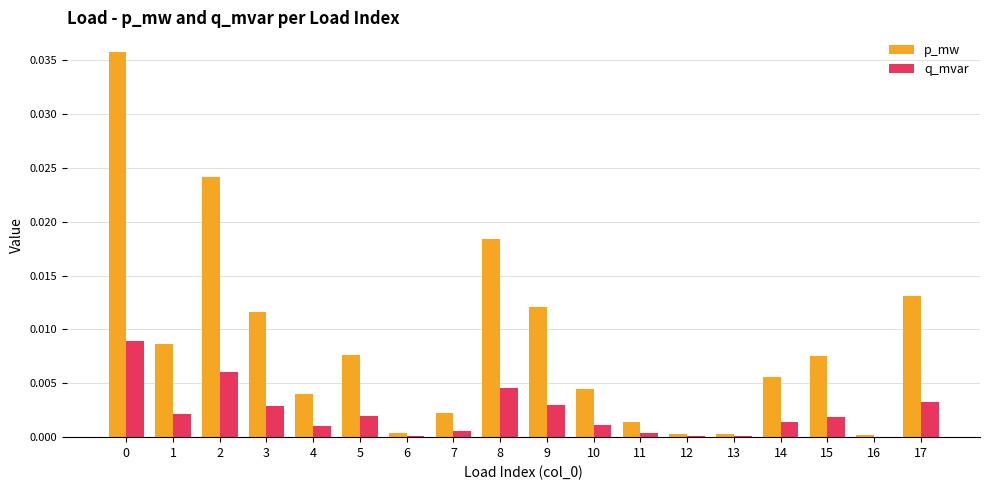

True or false: q_mvar has a value of 0.0 at 7.

True